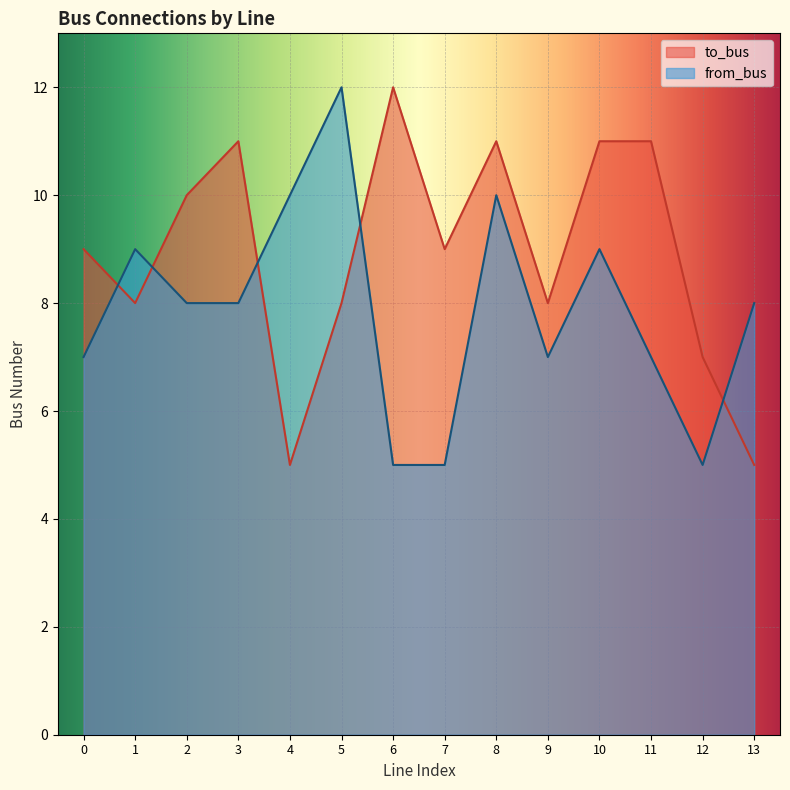

How many lines are shown in the chart?

2